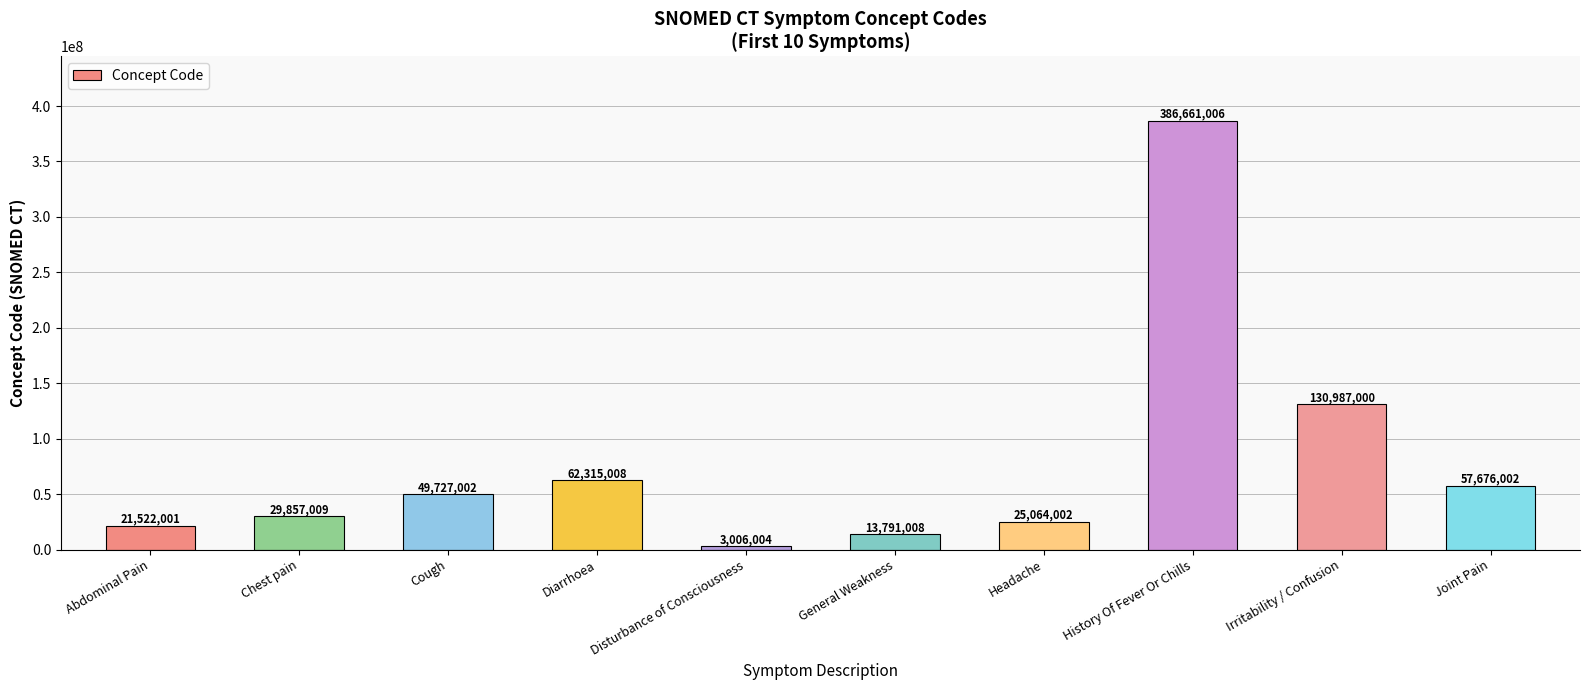

True or false: the data shows 13791008 at General Weakness.

True